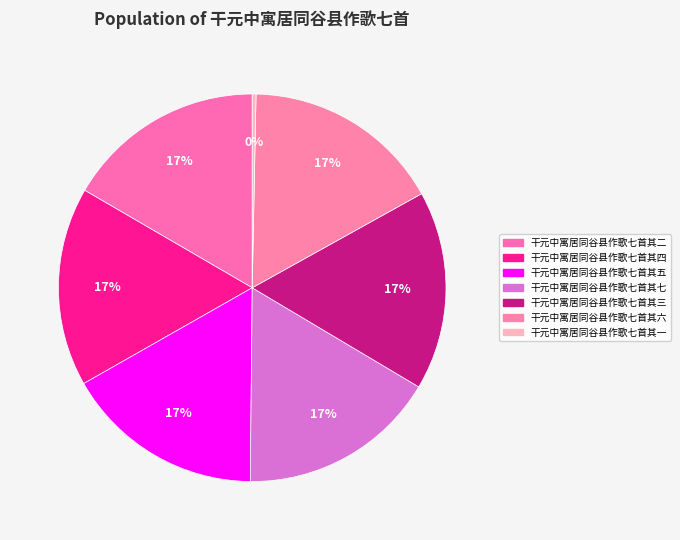

To the nearest percent, what percentage of the pie is 干元中寓居同谷县作歌七首其四?

17%